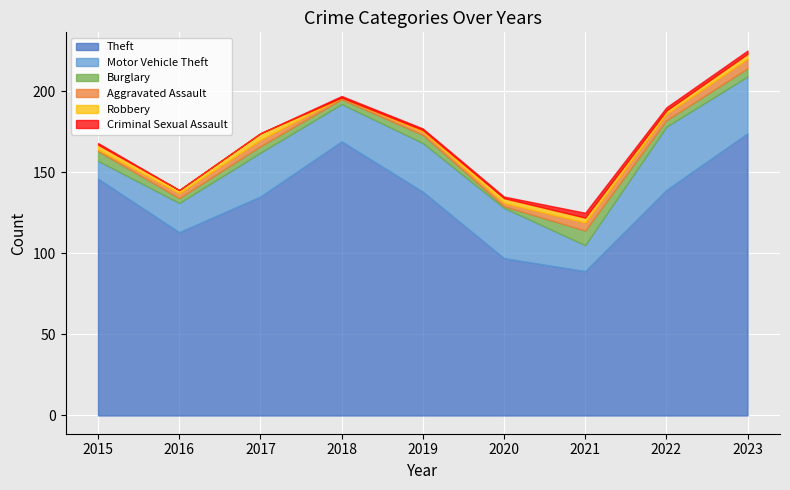

In Motor Vehicle Theft, how many points are lower than both neighbors (excluding endpoints)?

2